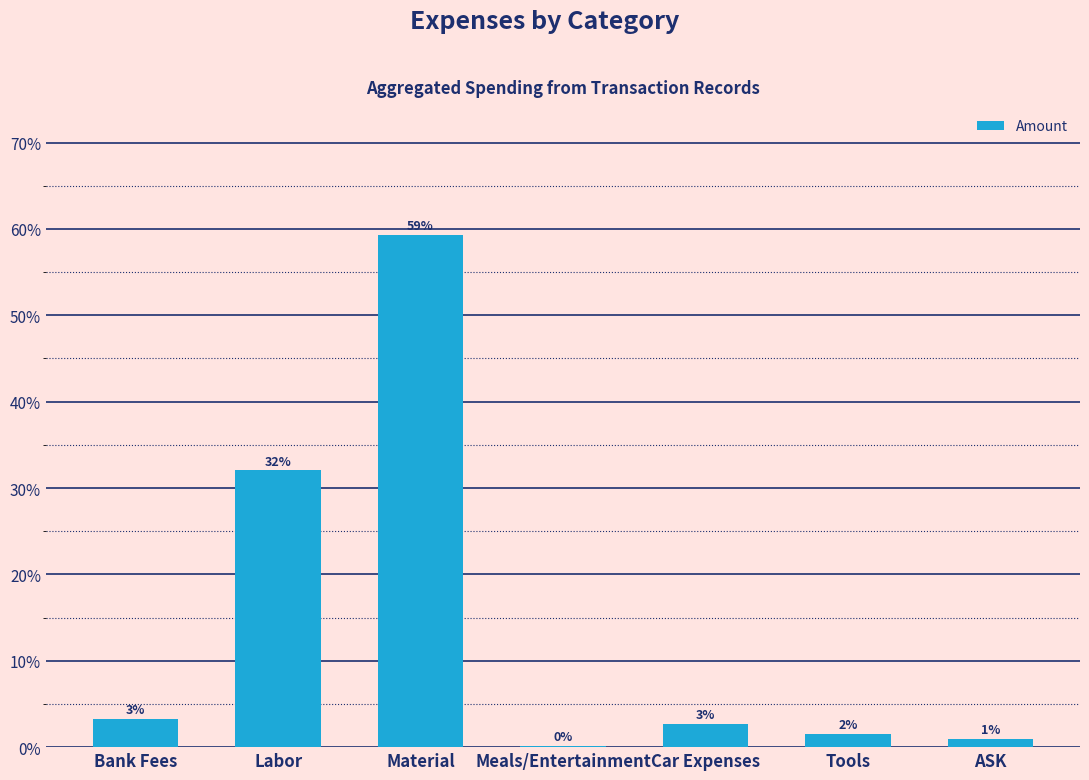

Are the bars horizontal?

No